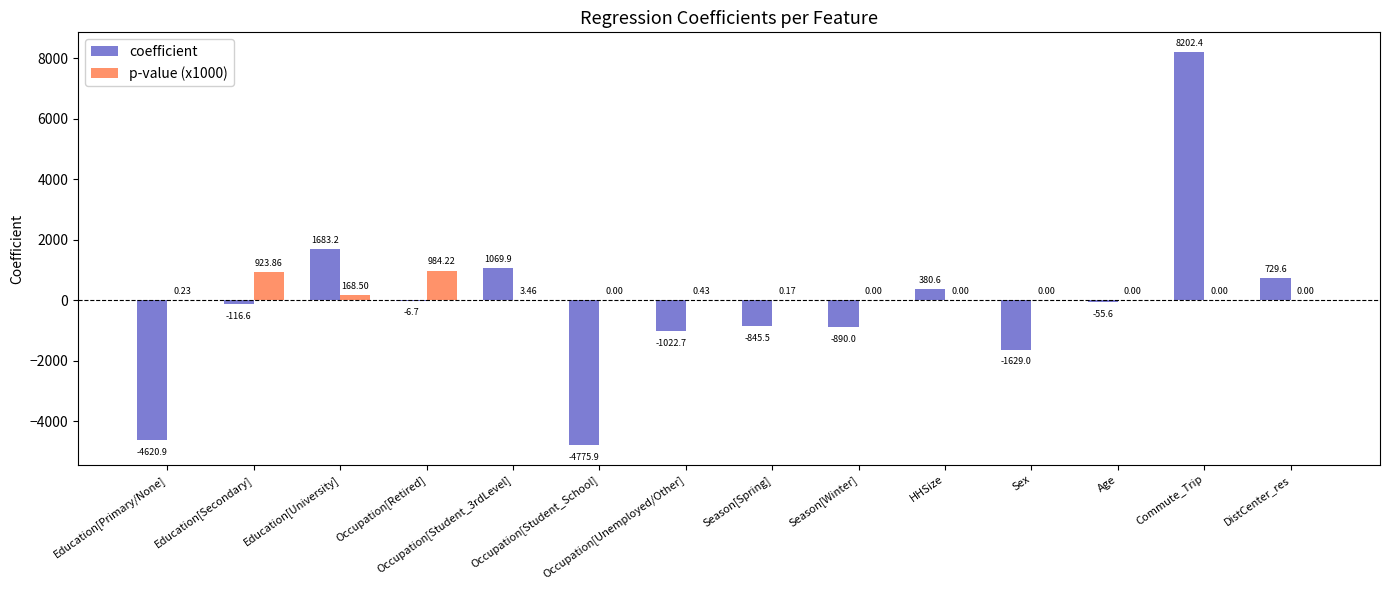

What is the spread (max minus min) of values at Season[Winter]?

890.0